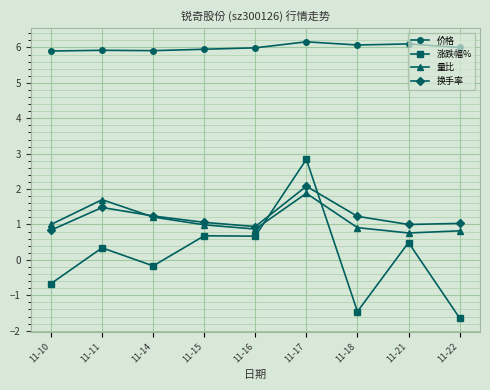

What is the difference between the maximum and minimum values in the 价格 series?

0.3